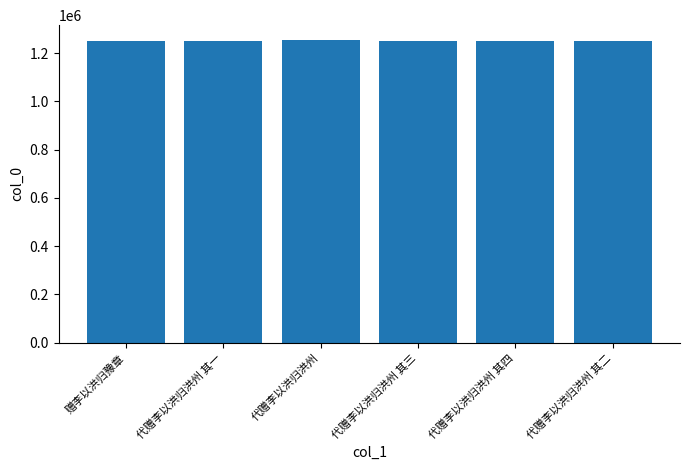

The value at 赠李以洪归豫章 is 1250239. True or false?

True